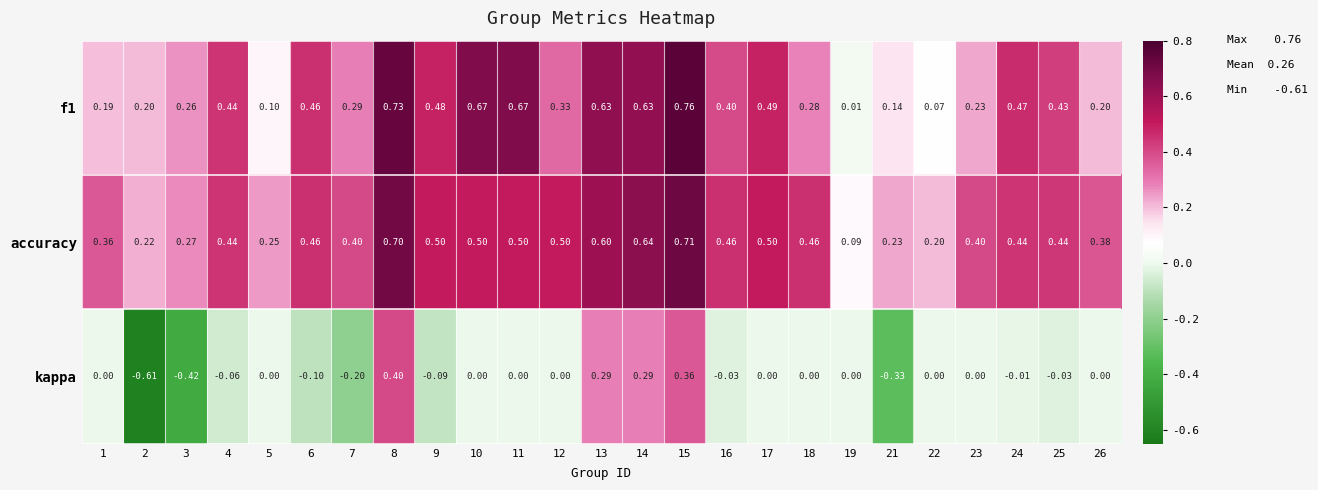

Is the value of f1 at 14 greater than the value of kappa at 1?

Yes